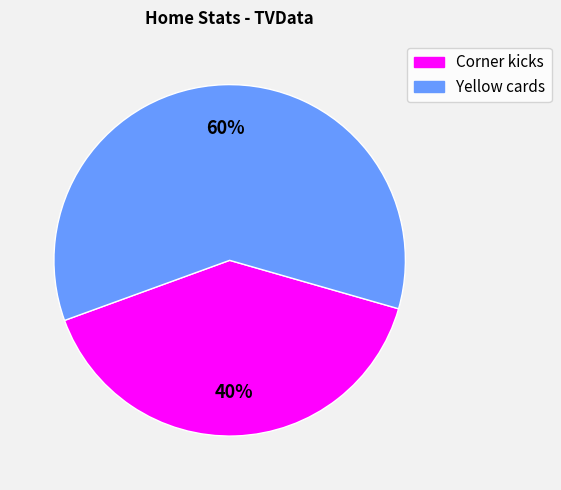

Does Yellow cards account for over 50% of the chart?

Yes